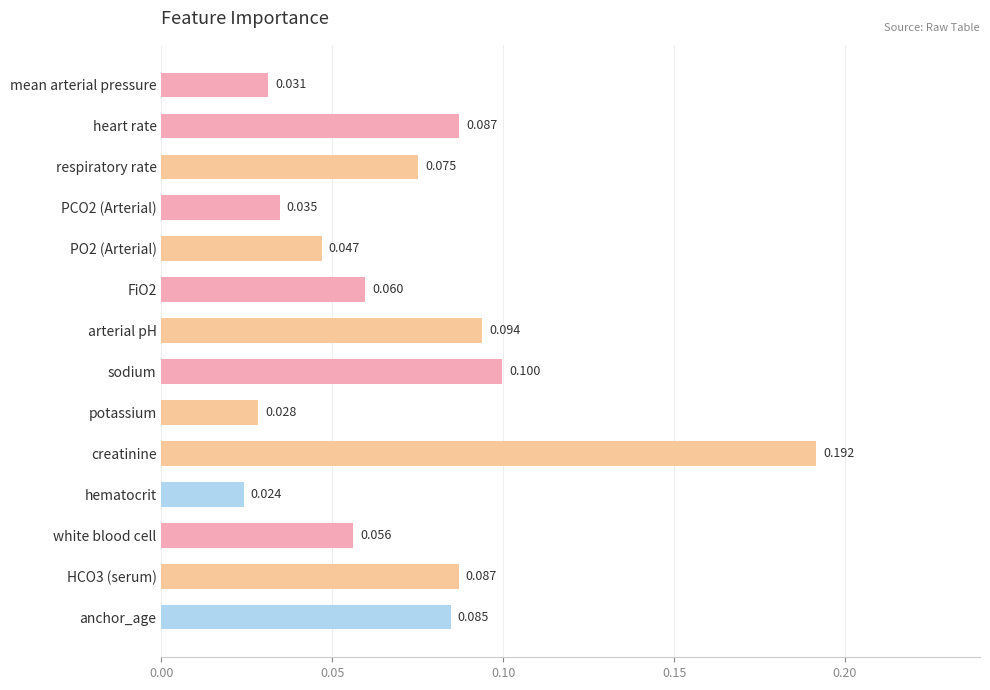

Which category has the highest value across all series?

creatinine